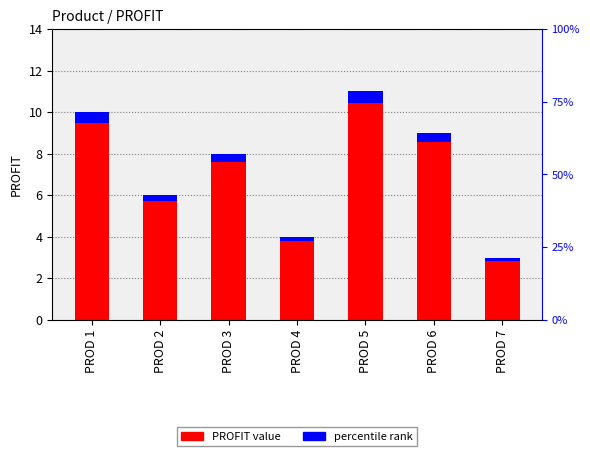

Which series has the largest total across all categories?

PROFIT